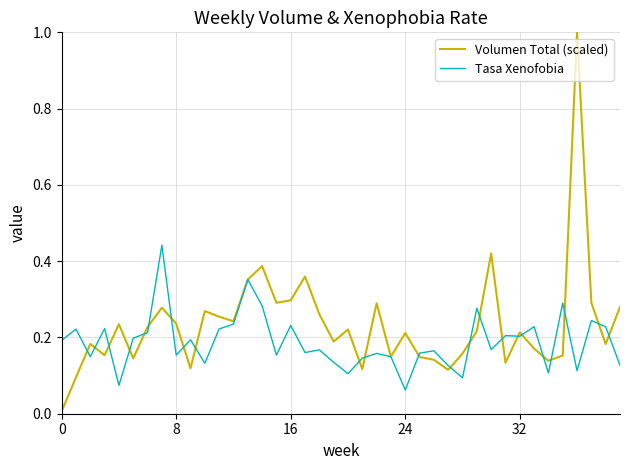

Which series has the largest range (max minus min)?

Volumen Total (scaled)